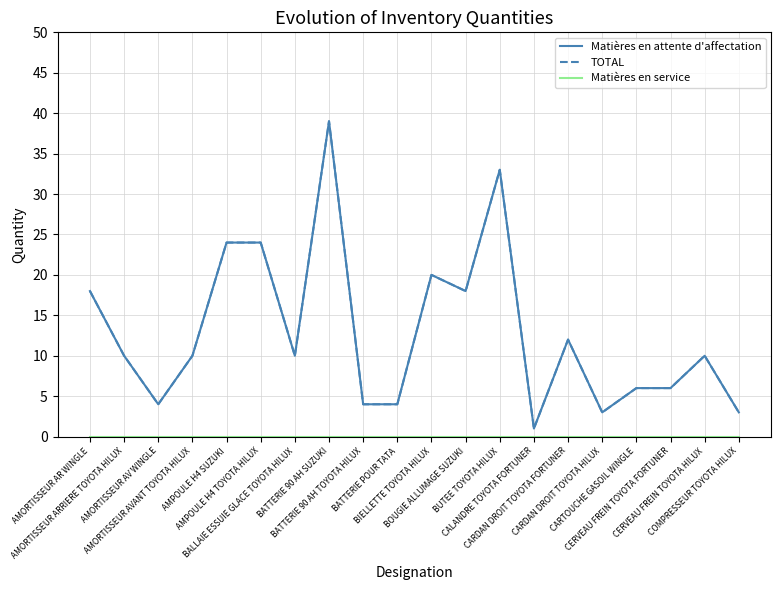

Is it true that Matières en attente d'affectation equals 1 at COMPRESSEUR TOYOTA HILUX?

False